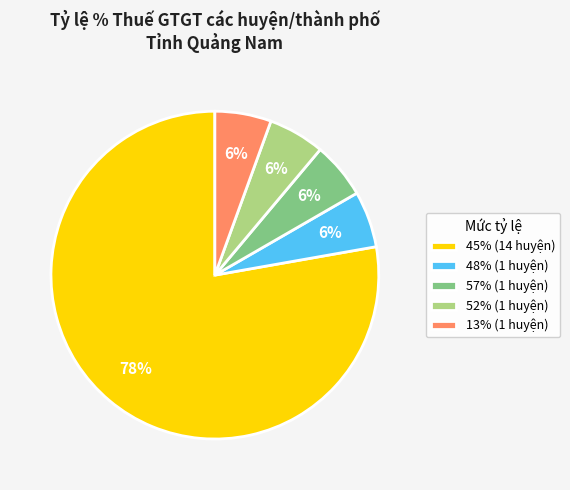

To the nearest percent, what is the average slice percentage?

20%